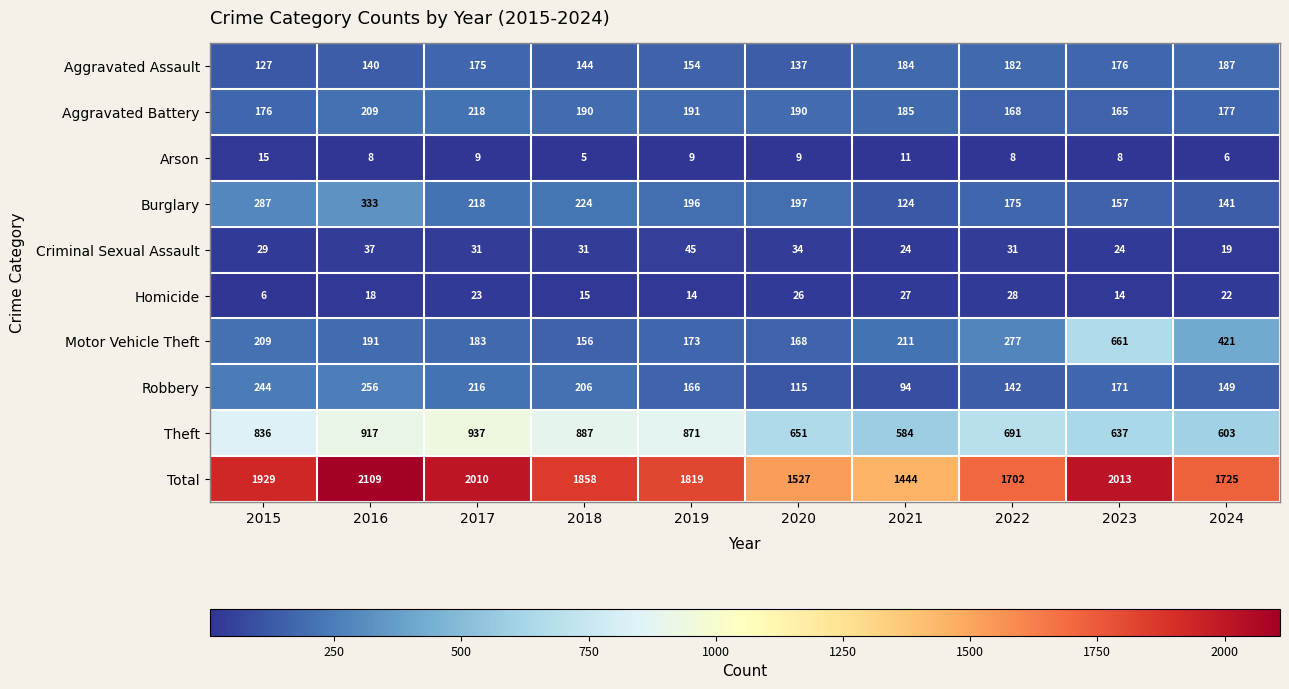

Rank the categories by Aggravated Assault value from lowest to highest.

2015, 2020, 2016, 2018, 2019, 2017, 2023, 2022, 2021, 2024